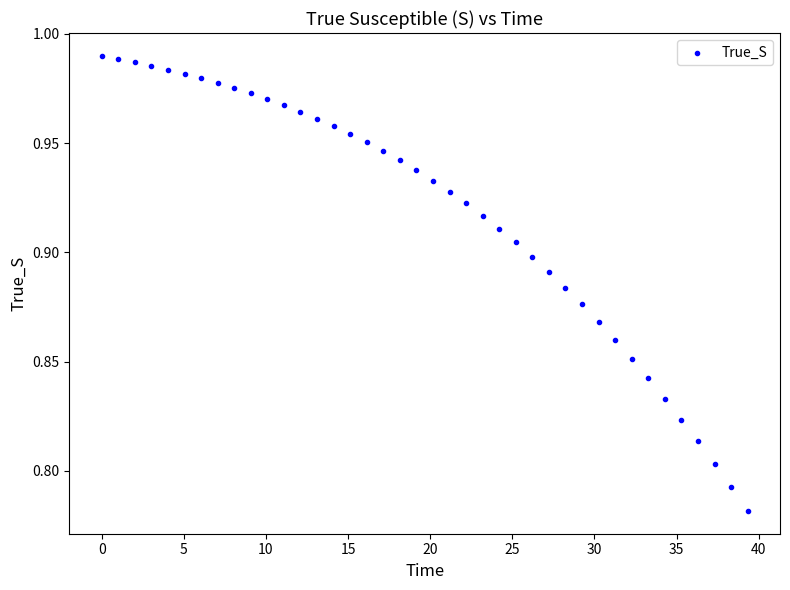

What is the range of X values (max minus min)?

39.3